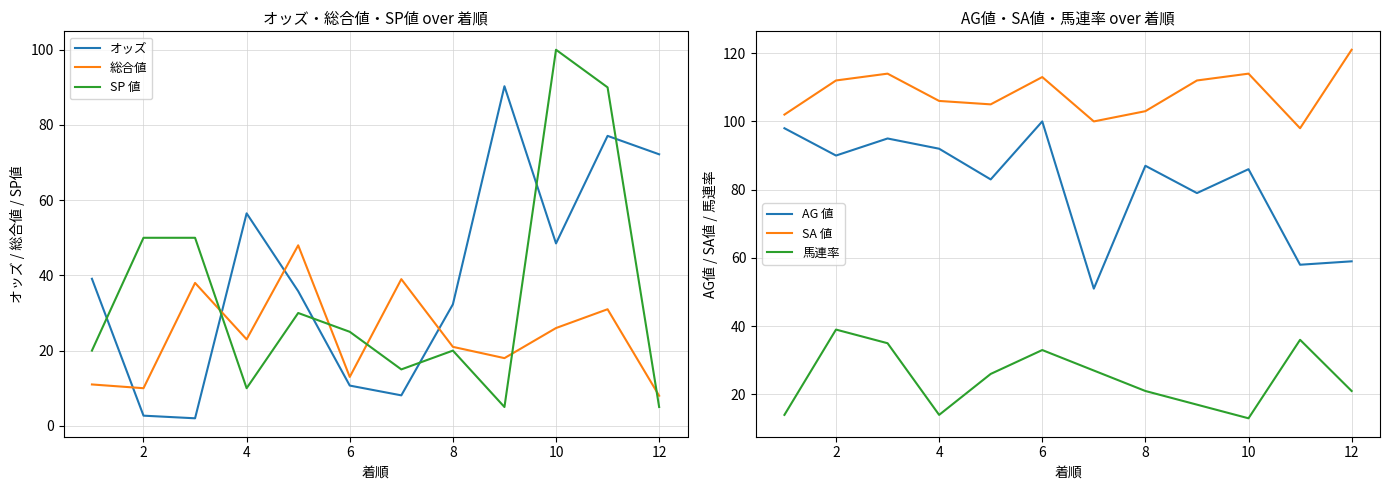

Where does the 馬連率 series first go above 26?

2